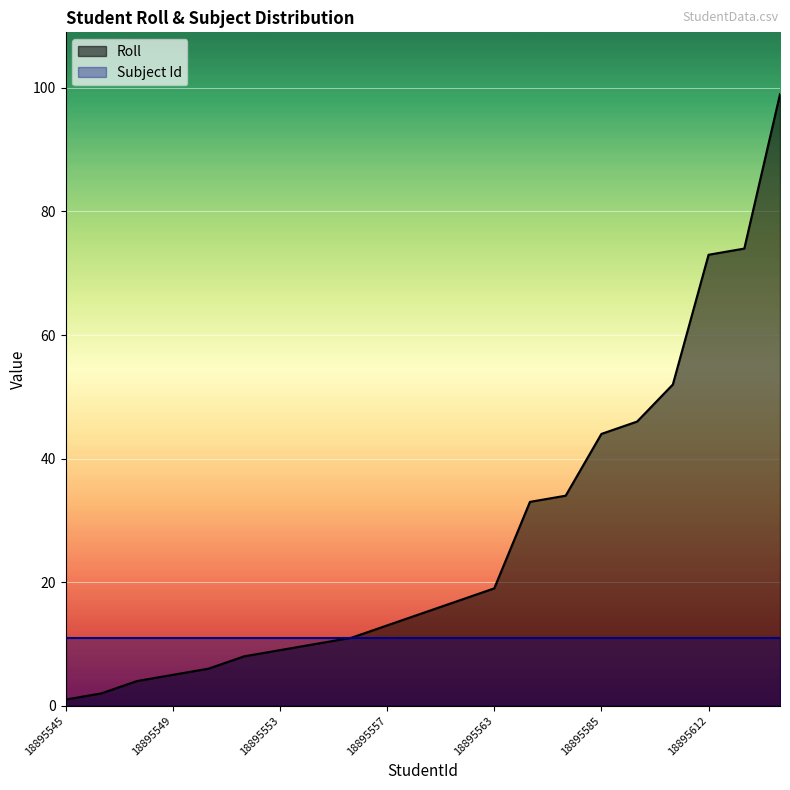

What is the smallest value displayed?

1